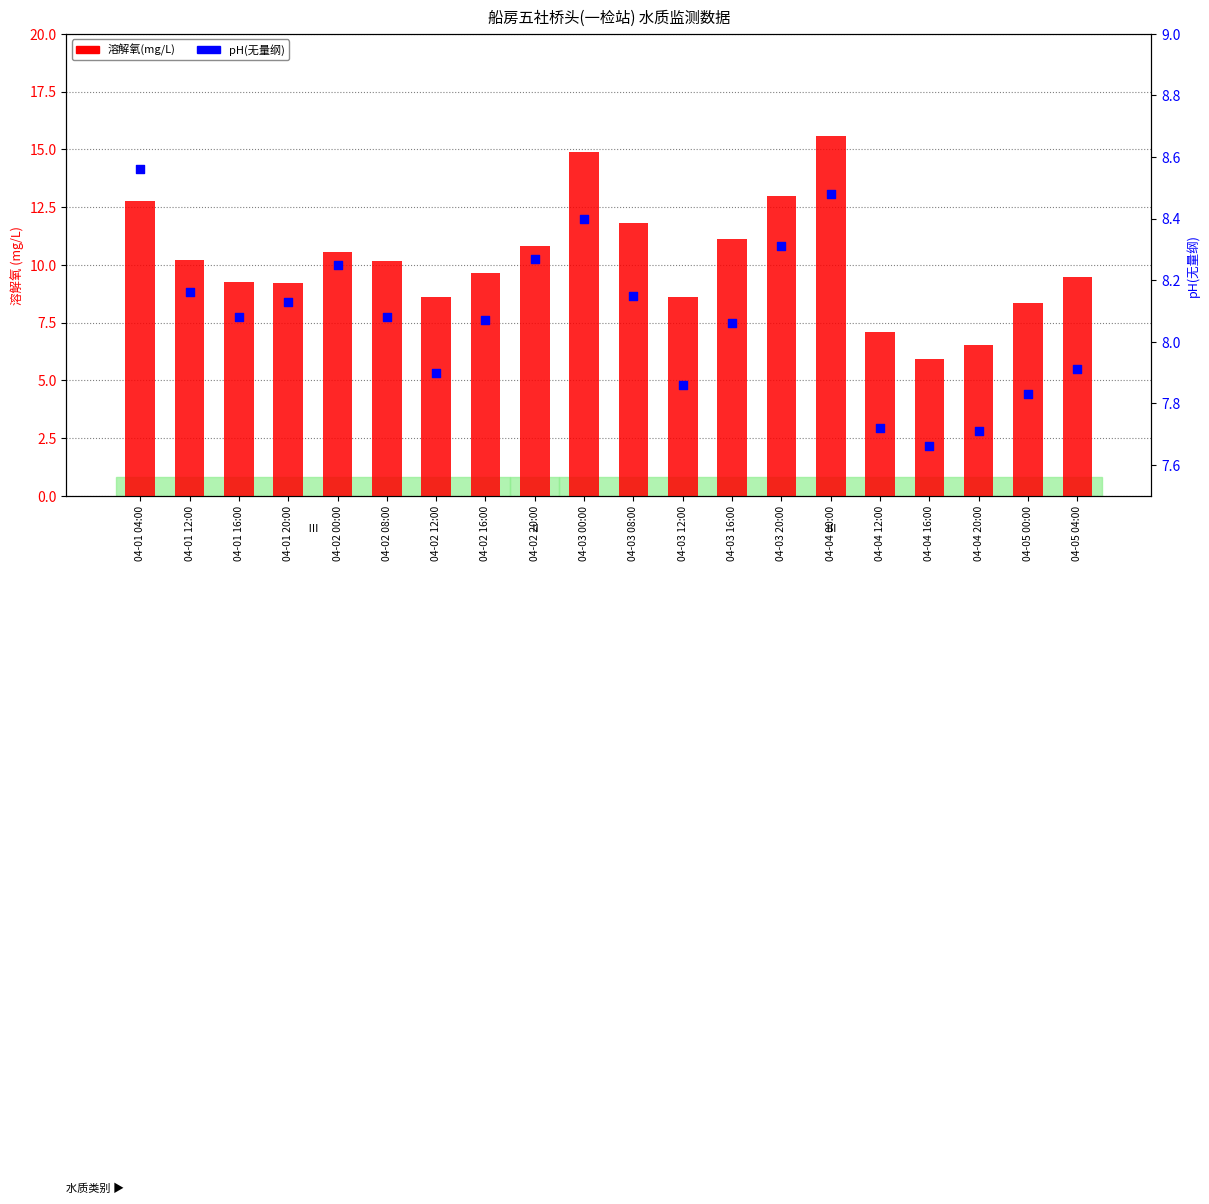

At which category is the sum across all series the highest?

04-04 00:00